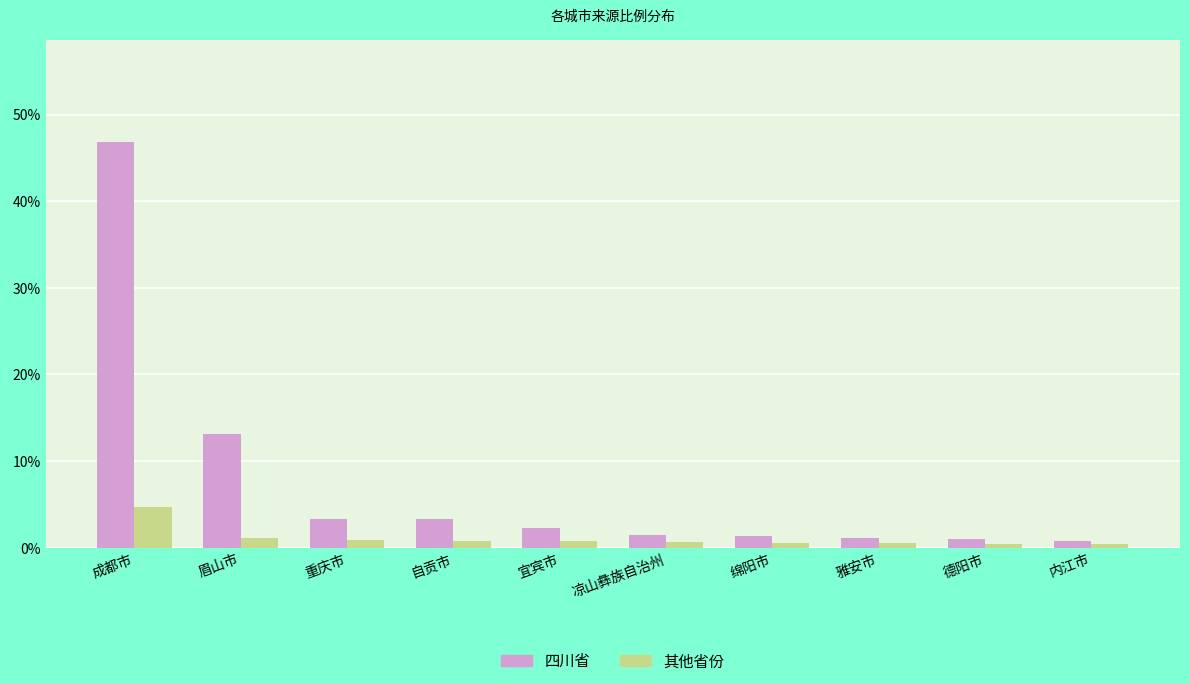

Rank the series at 重庆市 from lowest to highest value.

其他省份, 四川省